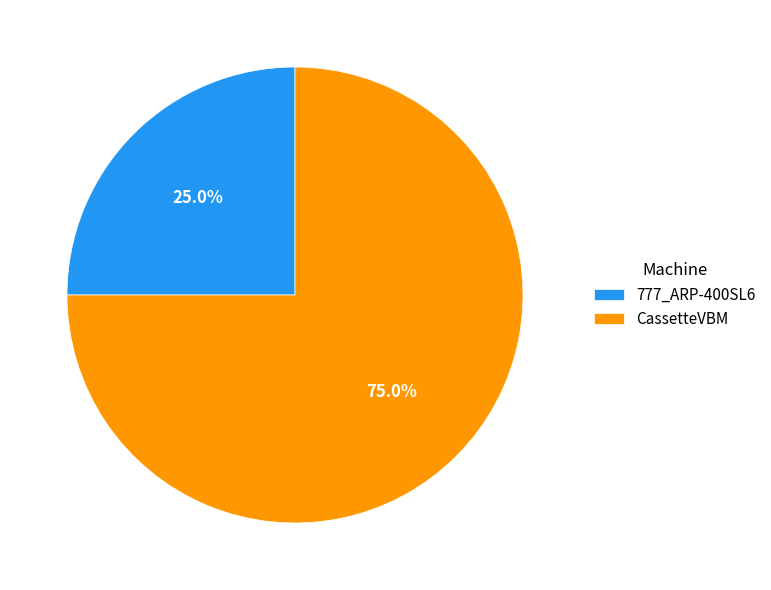

Is it true that CassetteVBM is 83% of the pie?

False